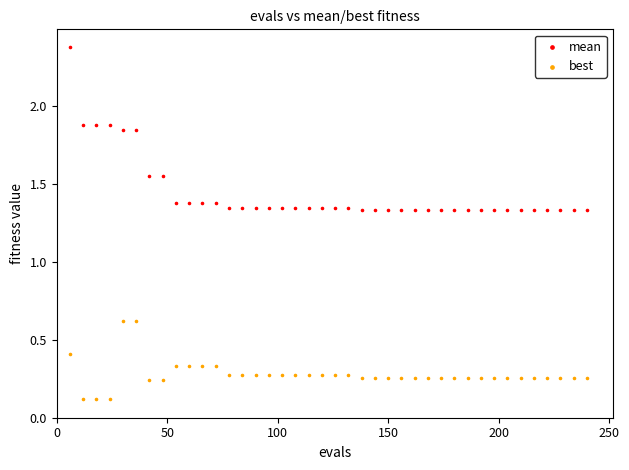

Across all data points, what is the range of Y values (max minus min)?

2.3